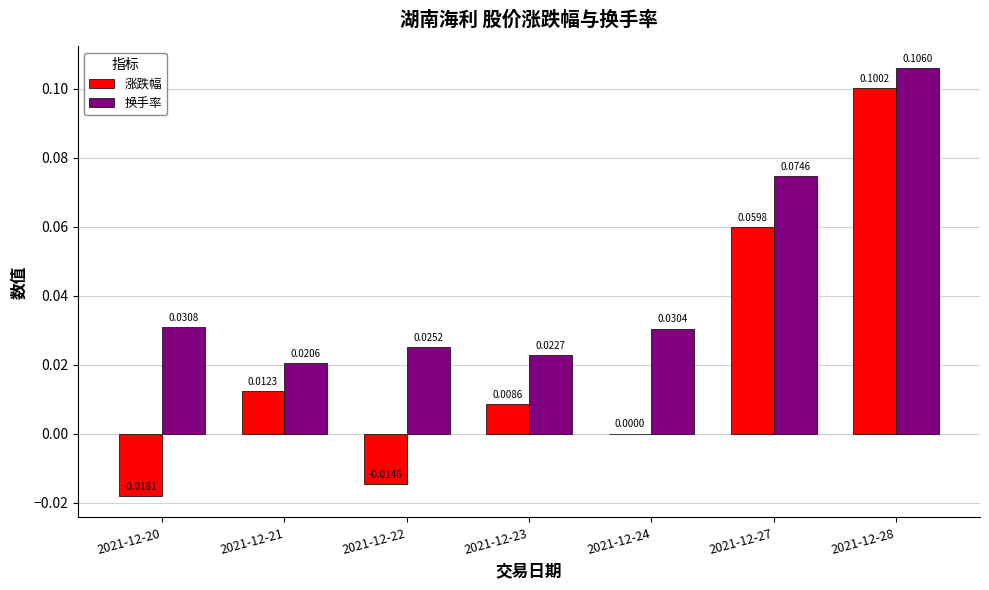

Which series changed the most between 2021-12-21 and 2021-12-23?

涨跌幅